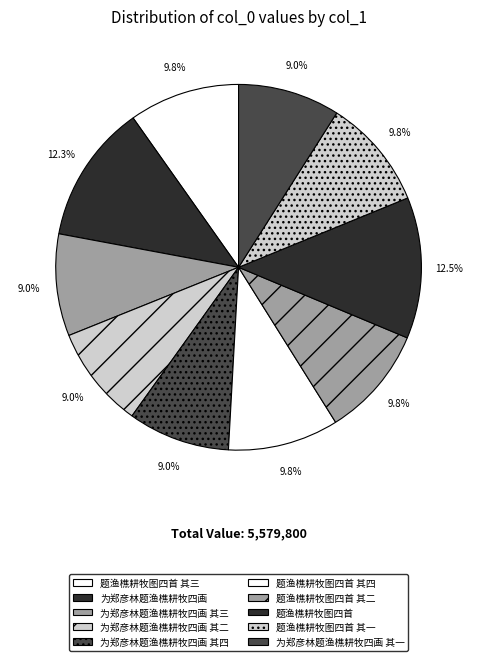

How many segments does this pie chart have?

10